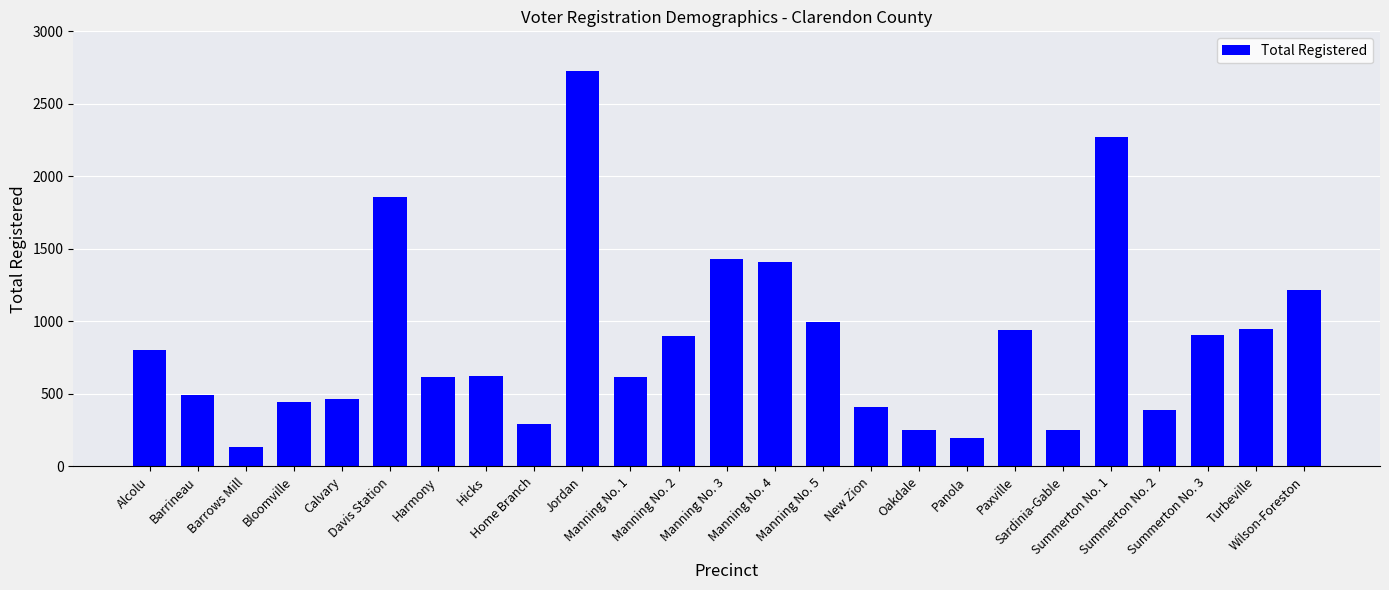

What is the sum of the values at Paxville and Summerton No. 1?

3208